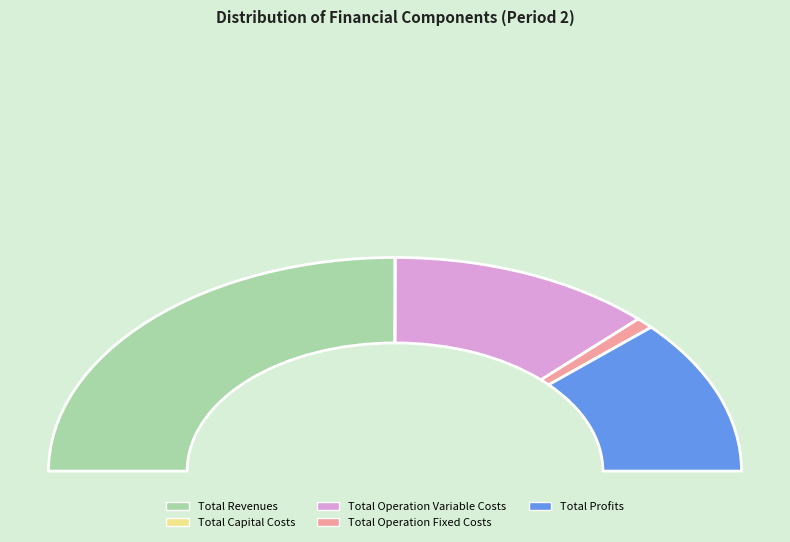

Does any single category account for the majority?

No